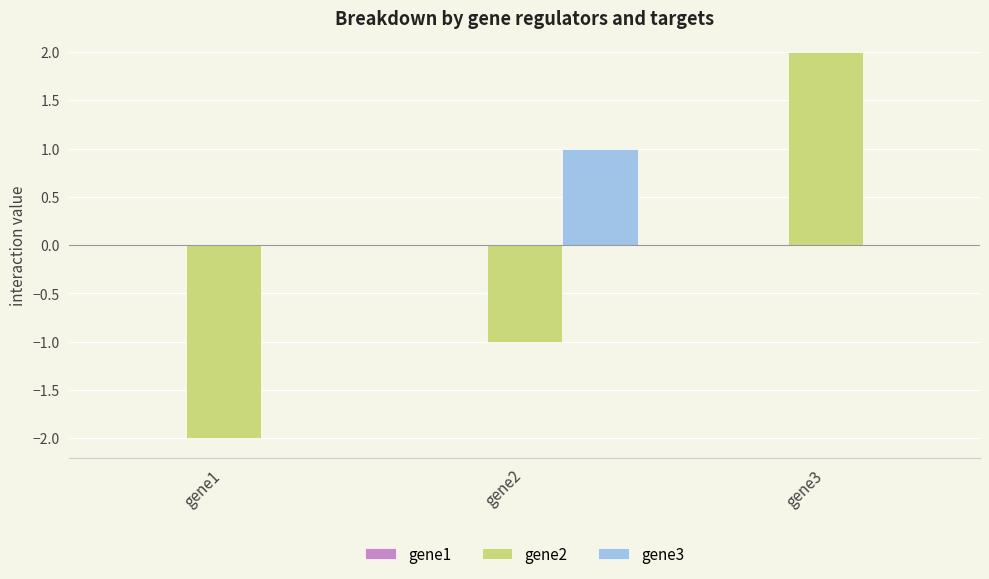

Which series changed the most between gene1 and gene3?

gene2